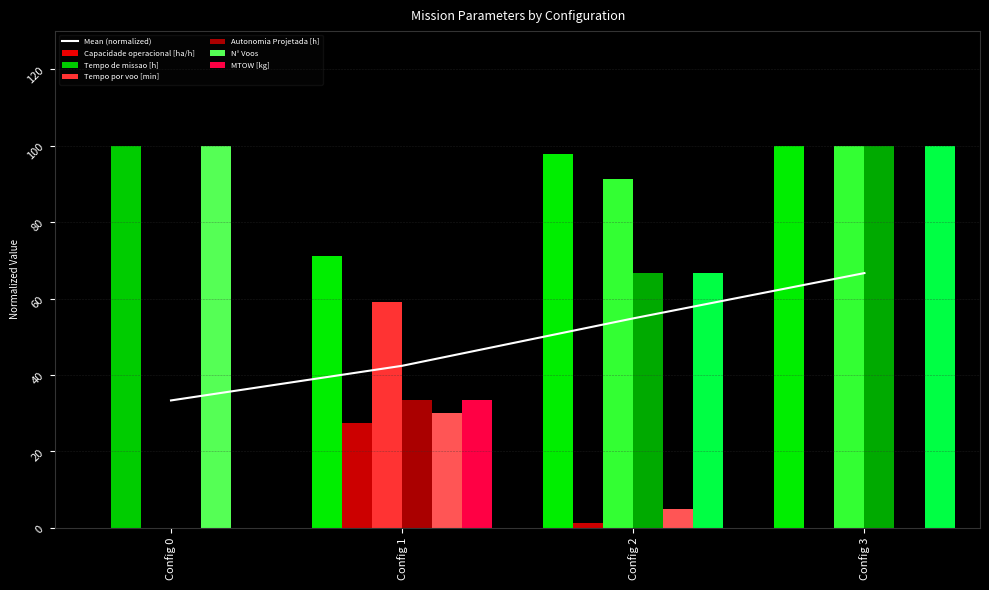

Read the Tempo por voo [min] value at Config 1.

59.2